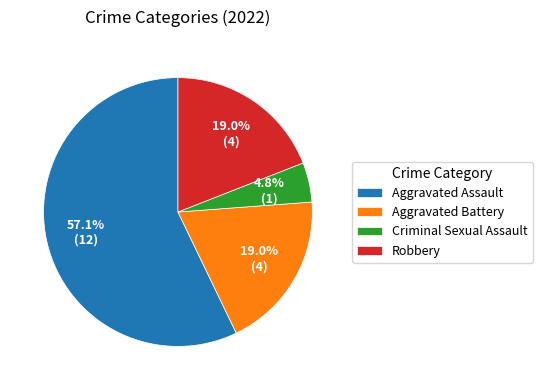

What is the total percentage of Aggravated Assault and Robbery?

76.2%